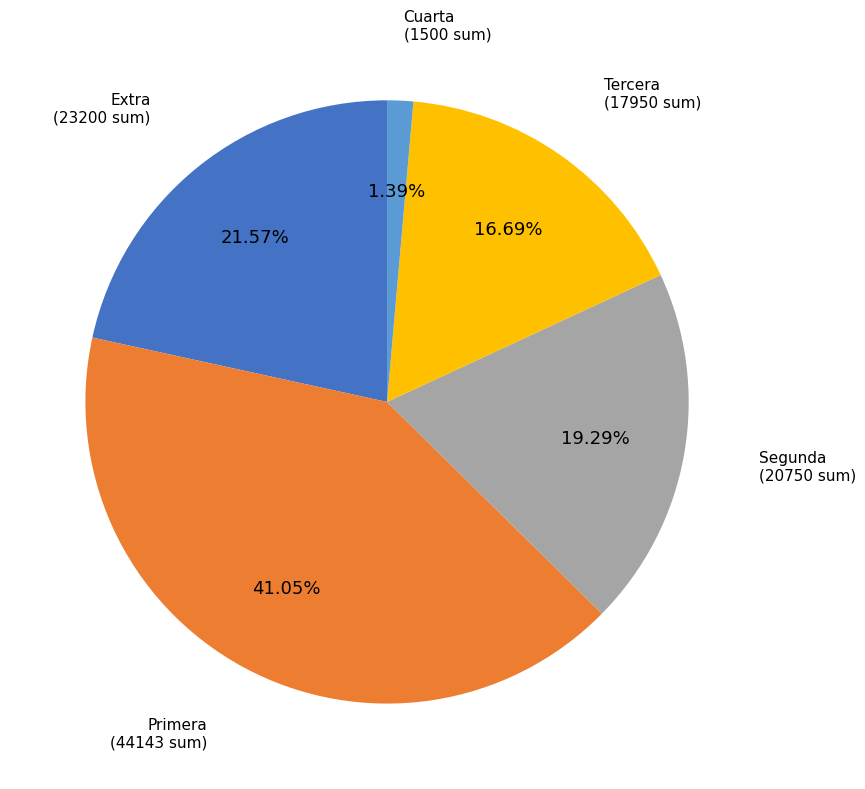

What is the ratio of the value at Primera to the value at Extra?

1.9